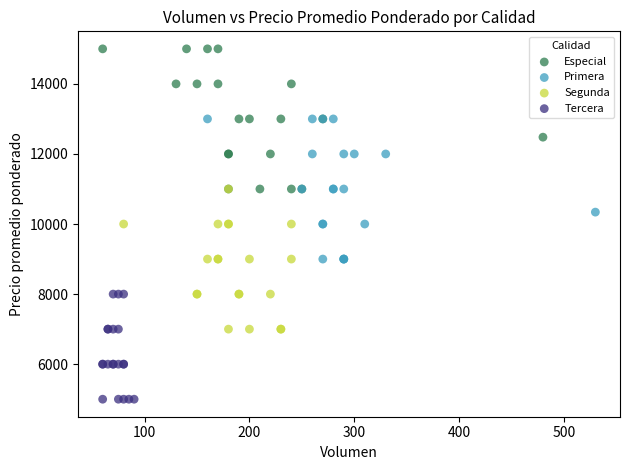

What are all the series names shown in the legend?

Especial, Primera, Segunda, Tercera